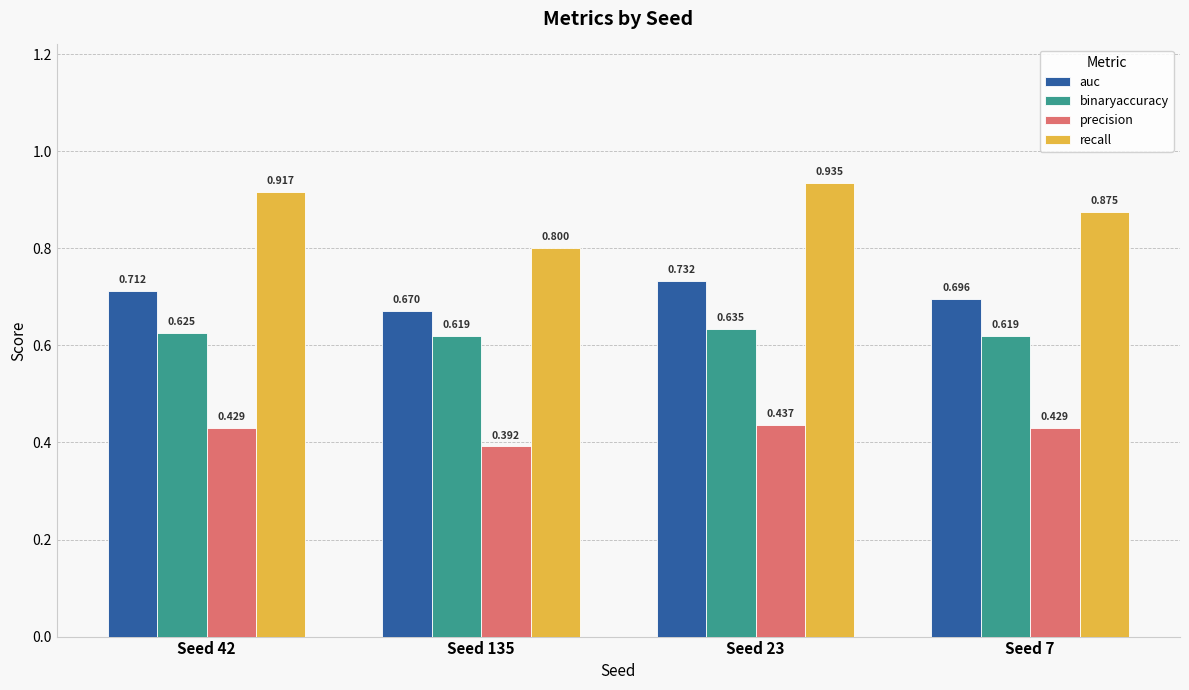

Which series has the largest total across all categories?

recall